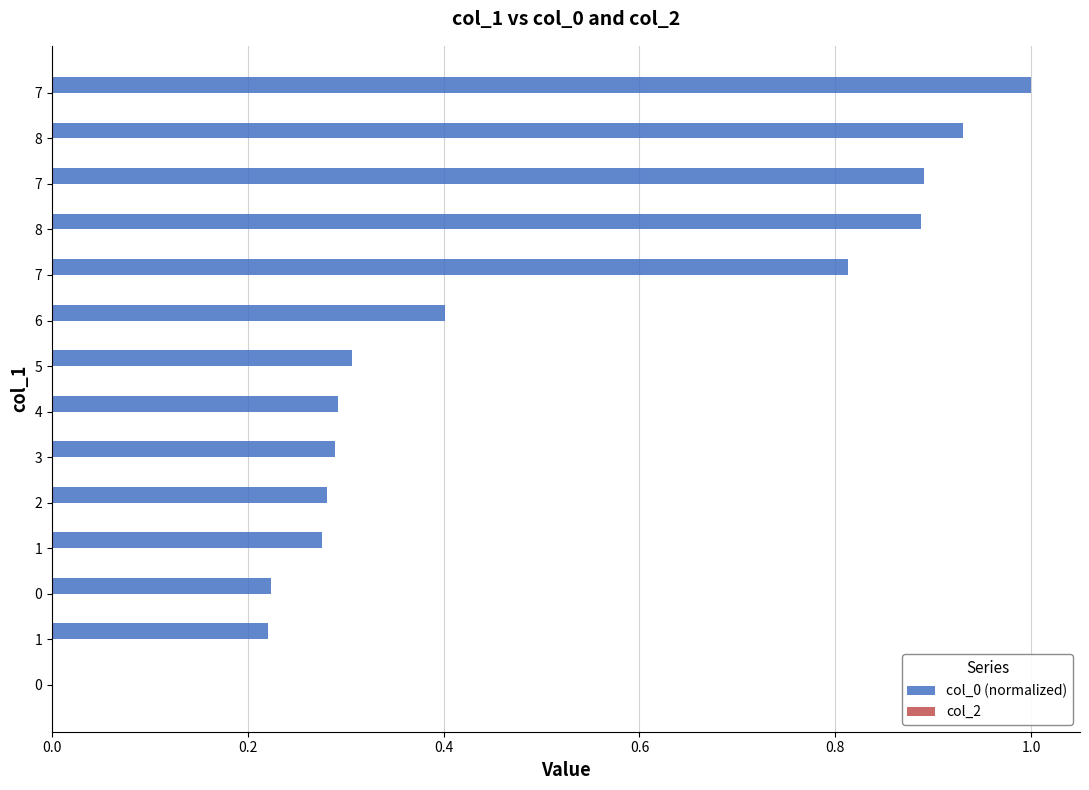

How many data points does each series have?

14